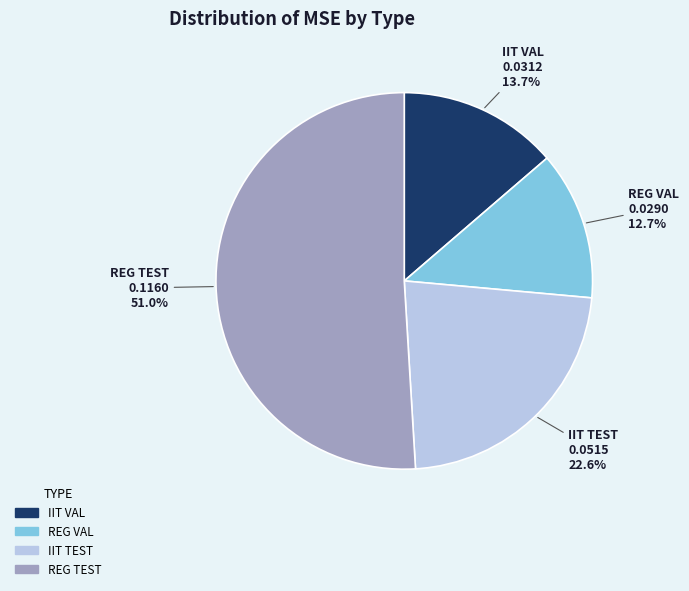

Is it true that REG VAL is 6% of the pie?

False